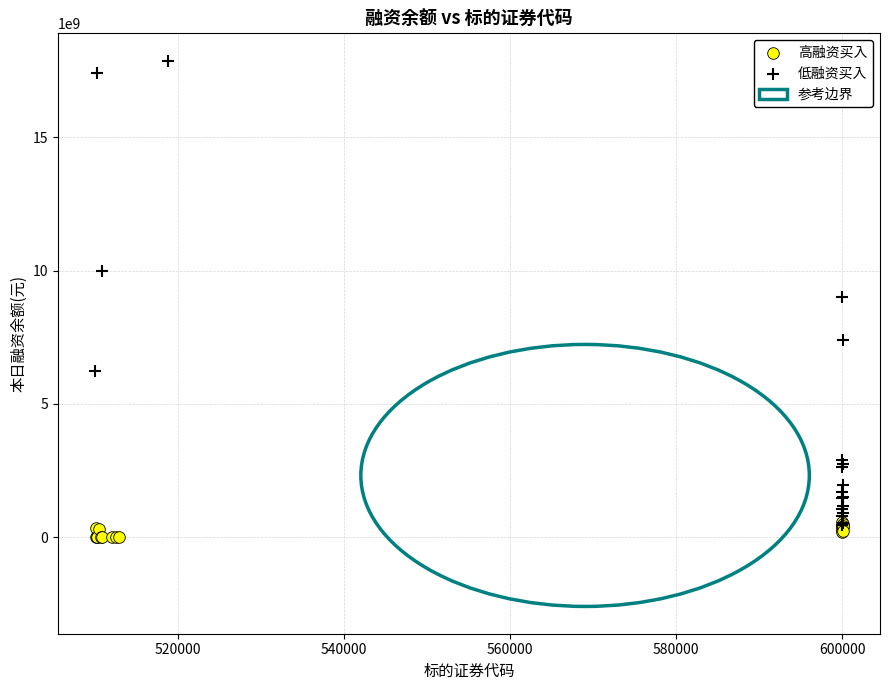

Which series contains the highest Y value?

低融资买入